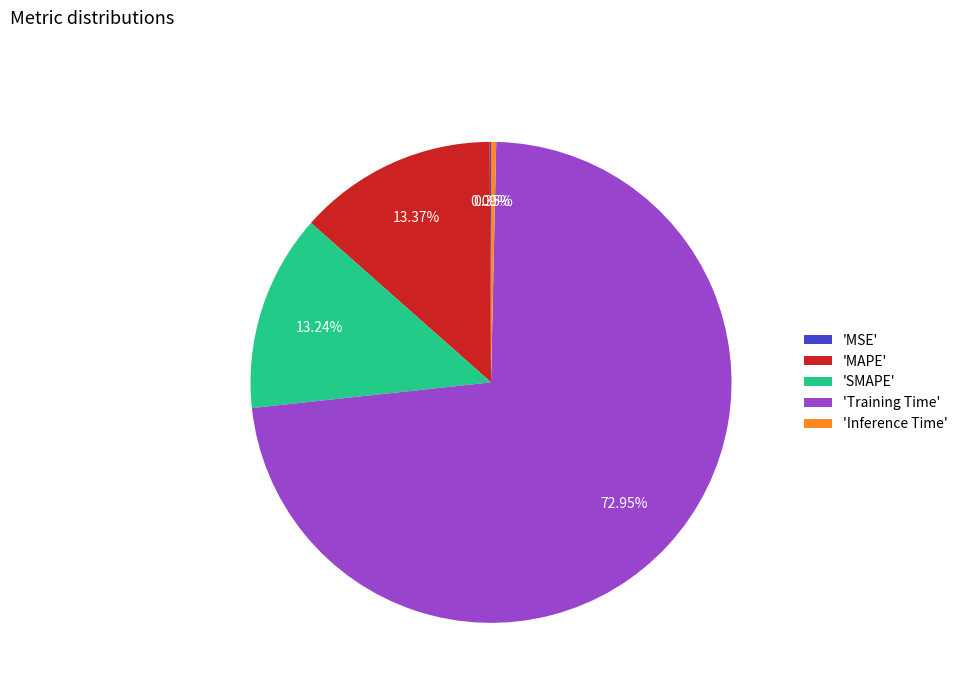

Do 'Training Time' and 'MAPE' together represent more than half of the pie?

Yes